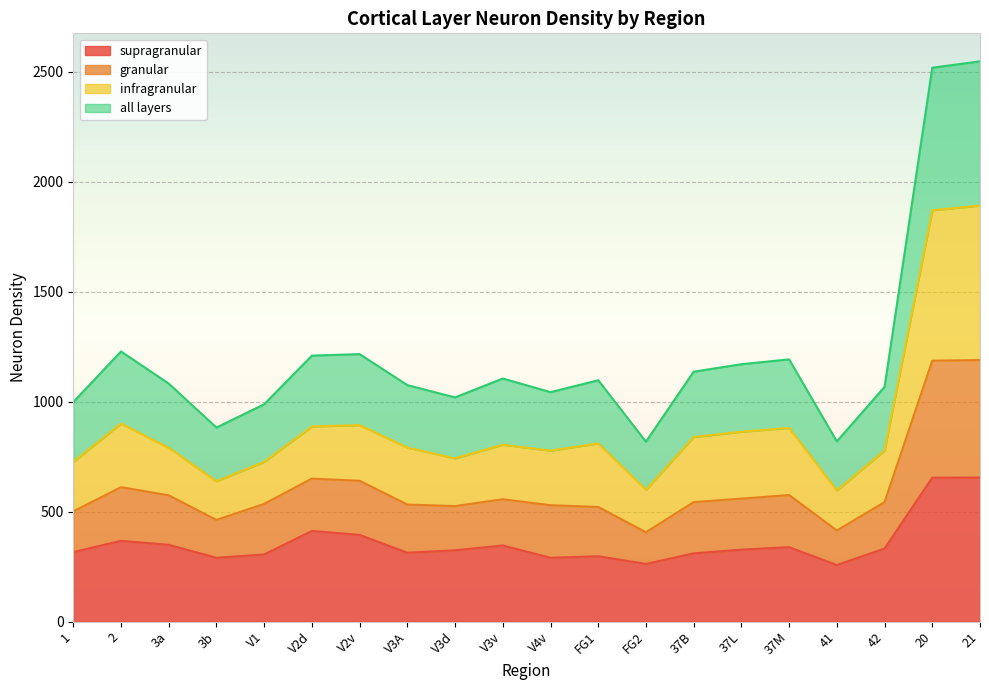

What are all the series names shown in the legend?

supragranular, granular, infragranular, all layers